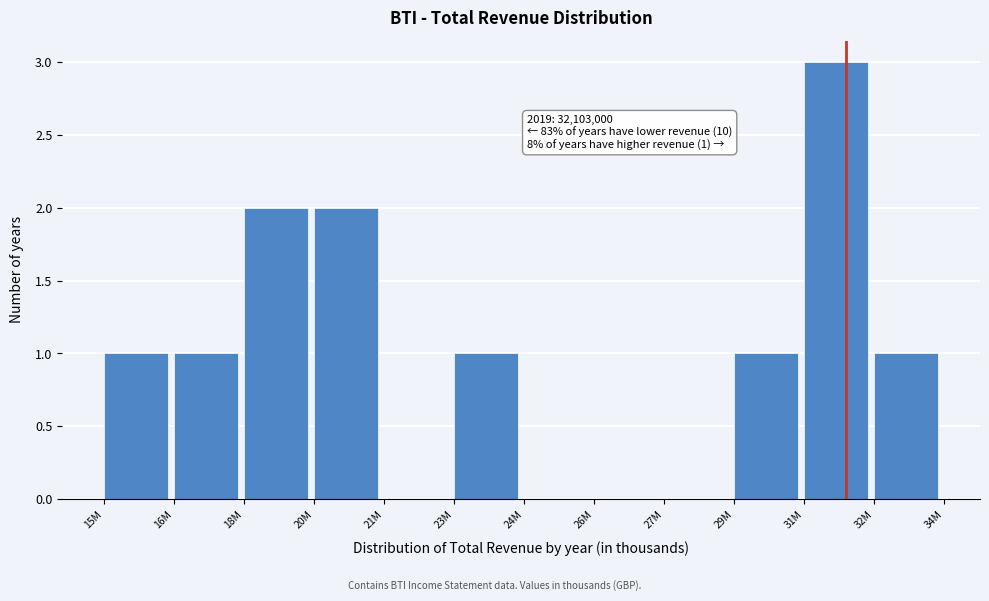

Reading left to right, what are all the values shown in this chart?

15M=1	16M=1	18M=2	20M=2	21M=0	23M=1	24M=0	26M=0	27M=0	29M=1	31M=3	32M=1